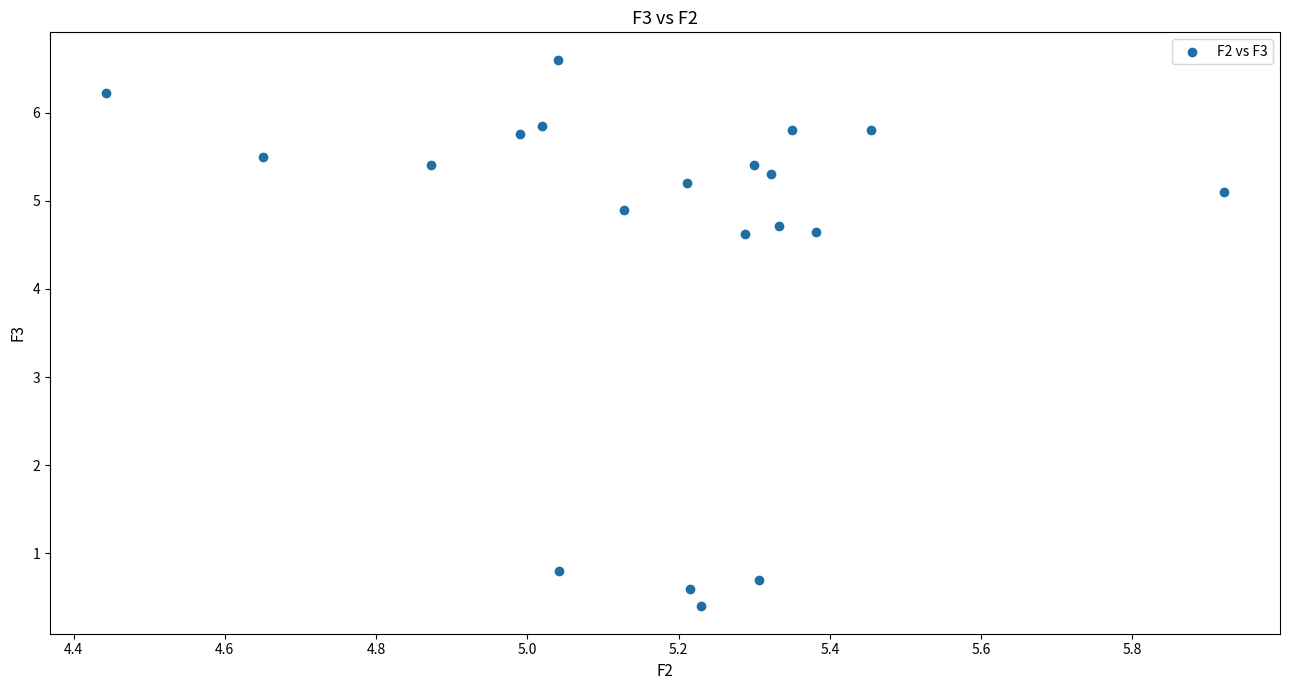

What is the range of Y values (max minus min)?

6.2